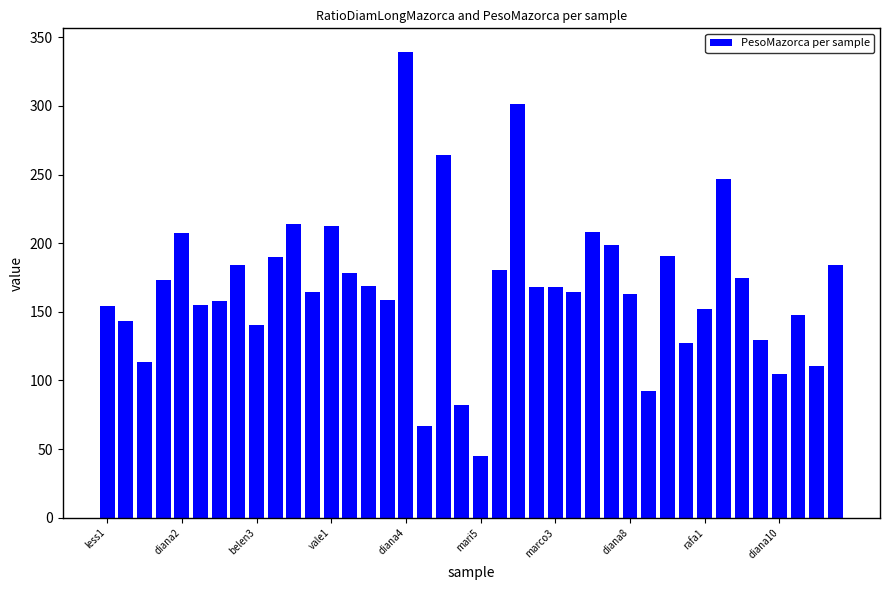

What is the difference between the maximum and minimum values?

294.8